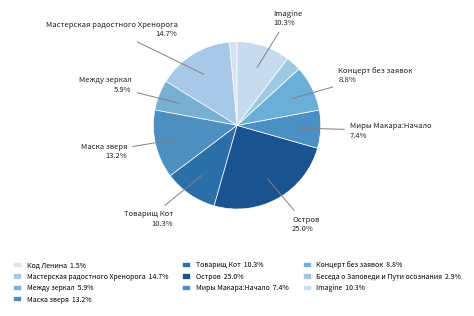

Count the number of slices in the pie.

10